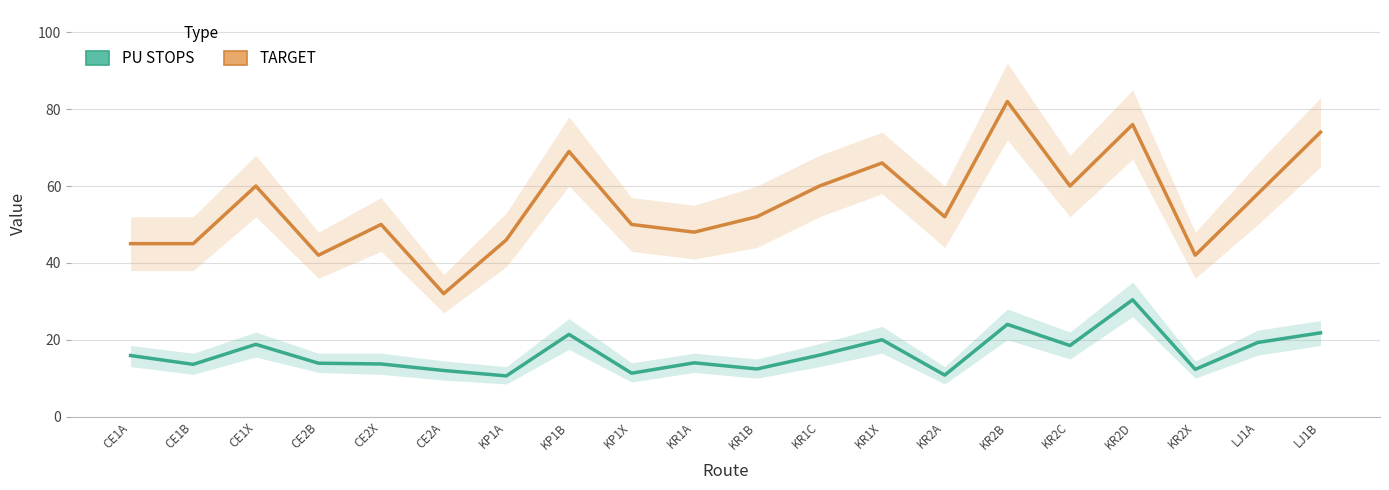

Rank the categories by PU STOPS value from highest to lowest.

KR2D, KR2B, LJ1B, KP1B, KR1X, LJ1A, CE1X, KR2C, KR1C, CE1A, KR1A, CE2B, CE2X, CE1B, KR1B, KR2X, CE2A, KP1X, KR2A, KP1A